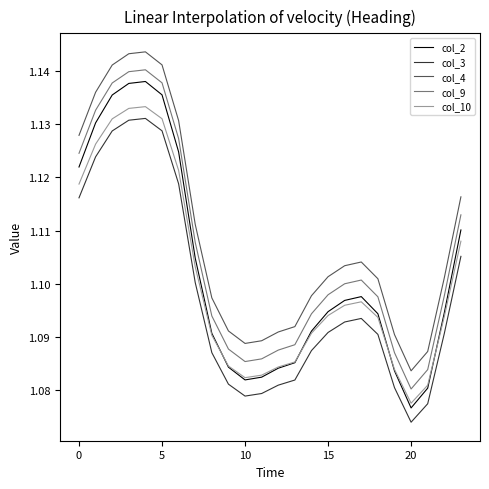

Is this an area chart (filled region under the line)?

No